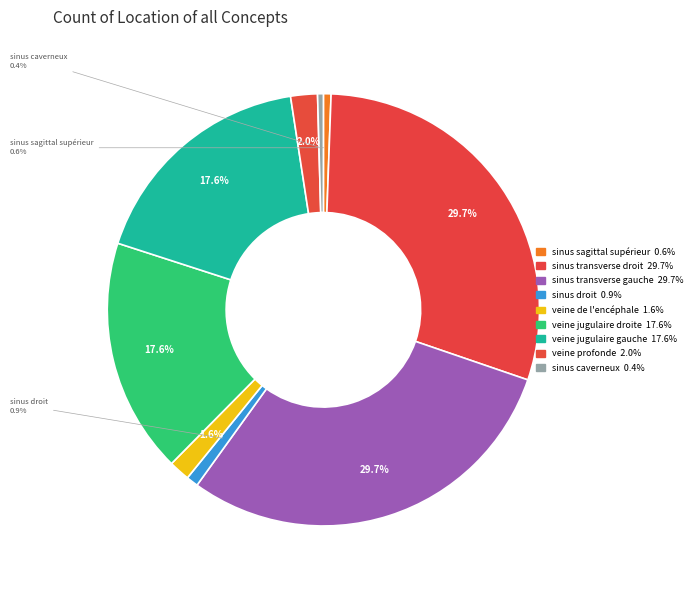

How many slices are in this pie chart?

9